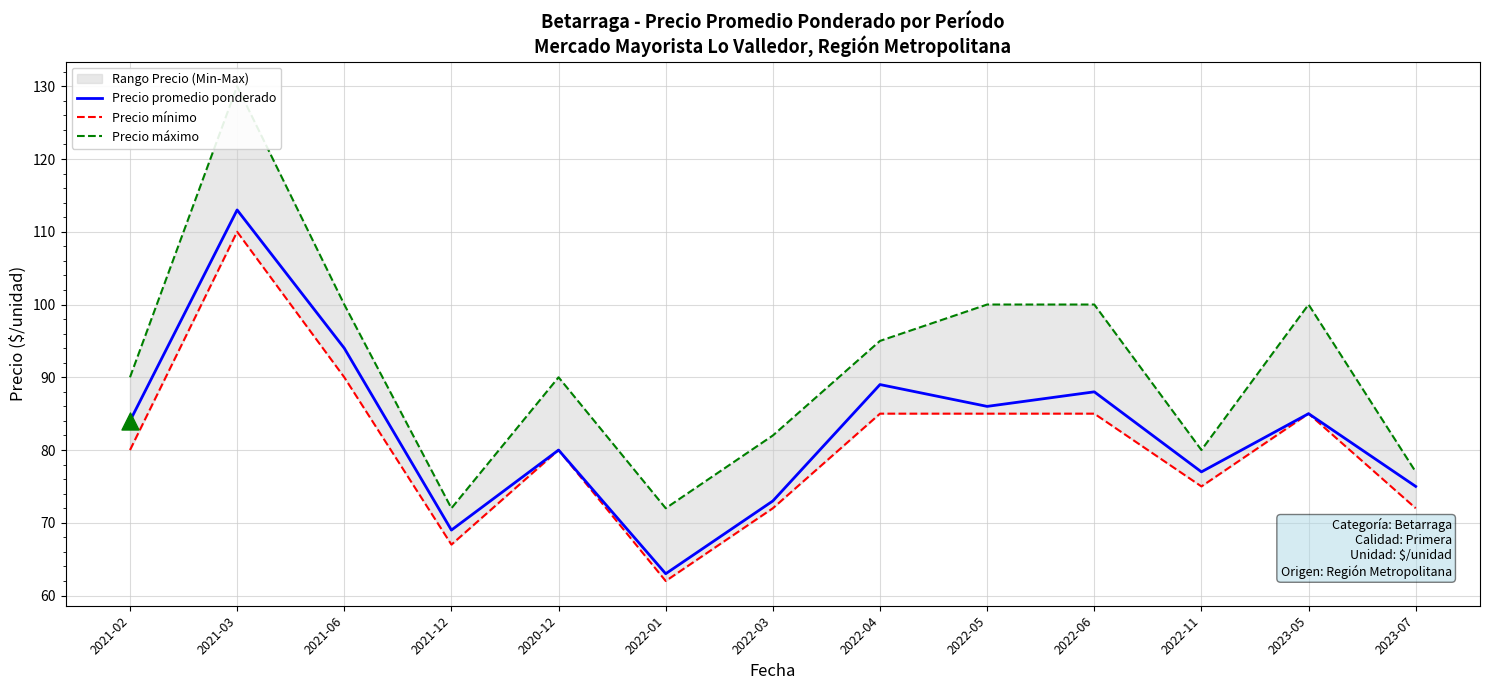

Which series reaches the maximum Y coordinate?

Precio máximo